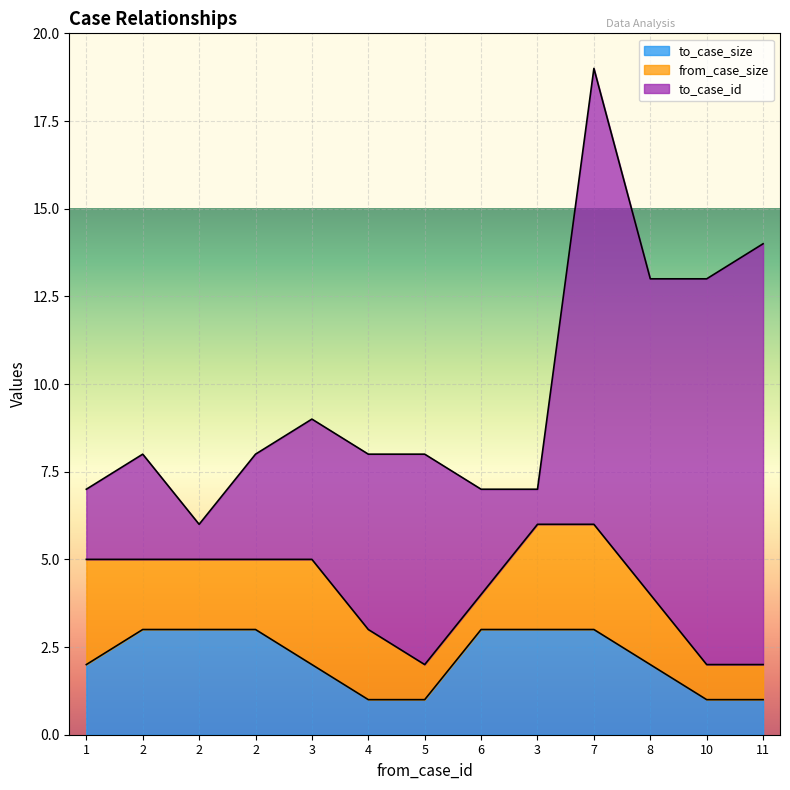

How many data points in to_case_size are above 2?

6